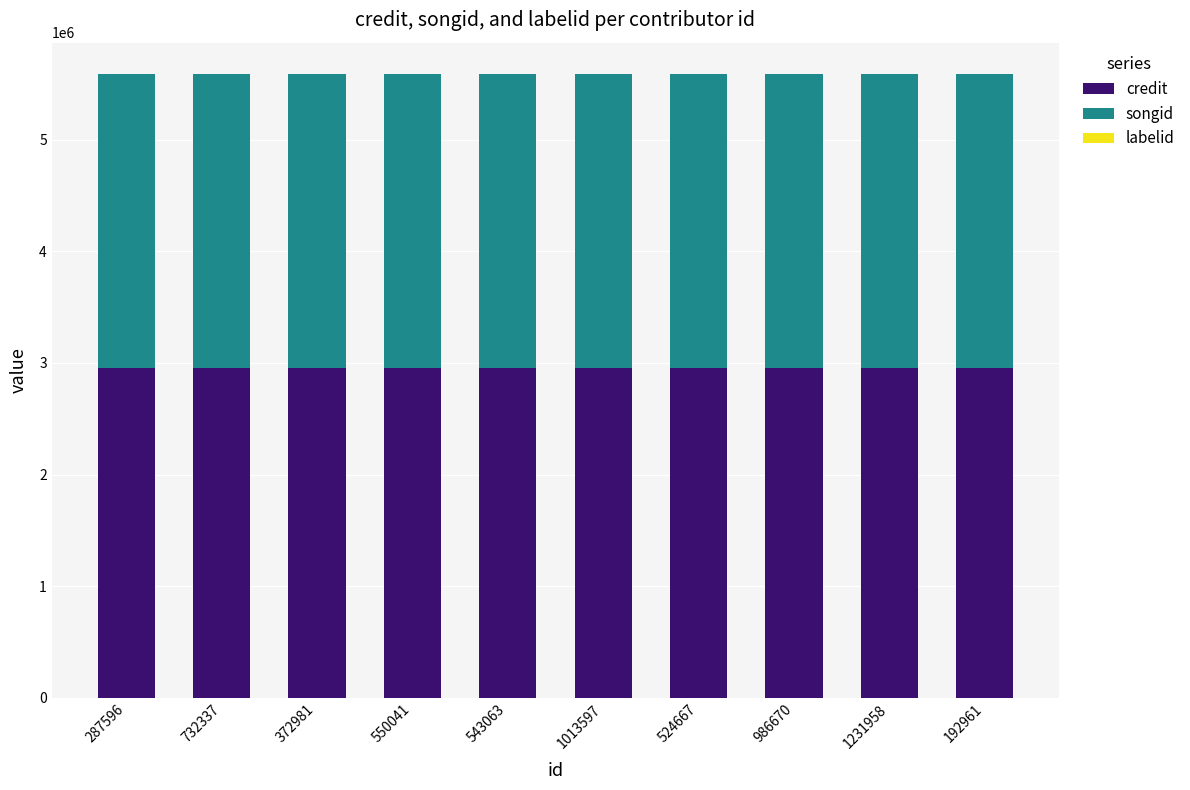

What is the maximum value for credit?

2952057